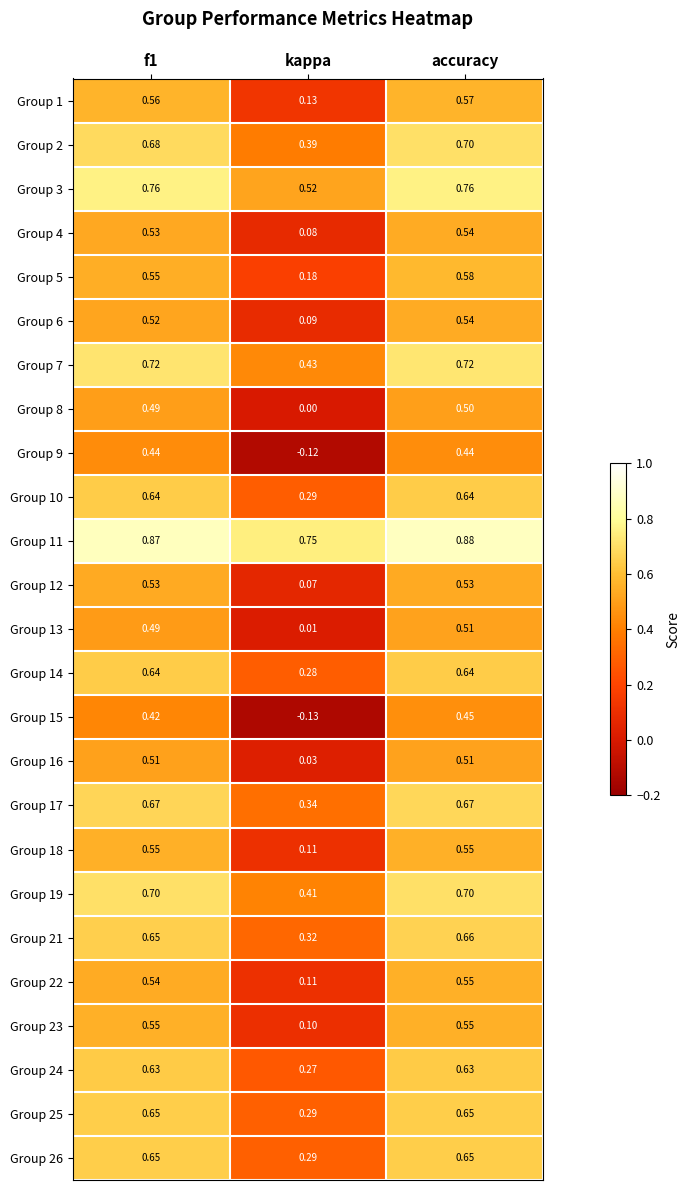

Where is Group 19 nearest to the value 0?

kappa